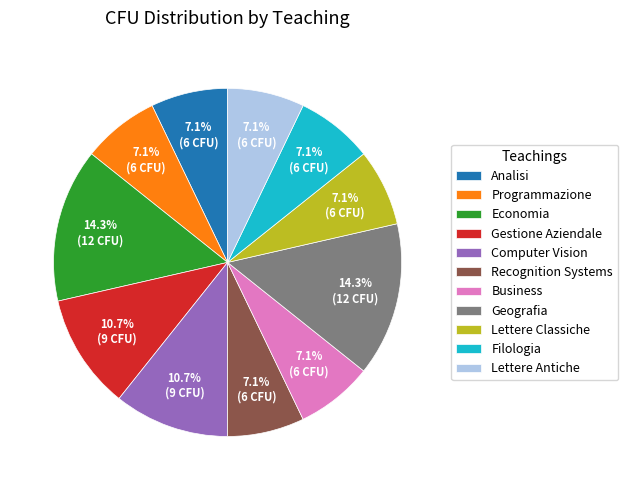

To the nearest percent, what portion does Computer Vision represent?

11%